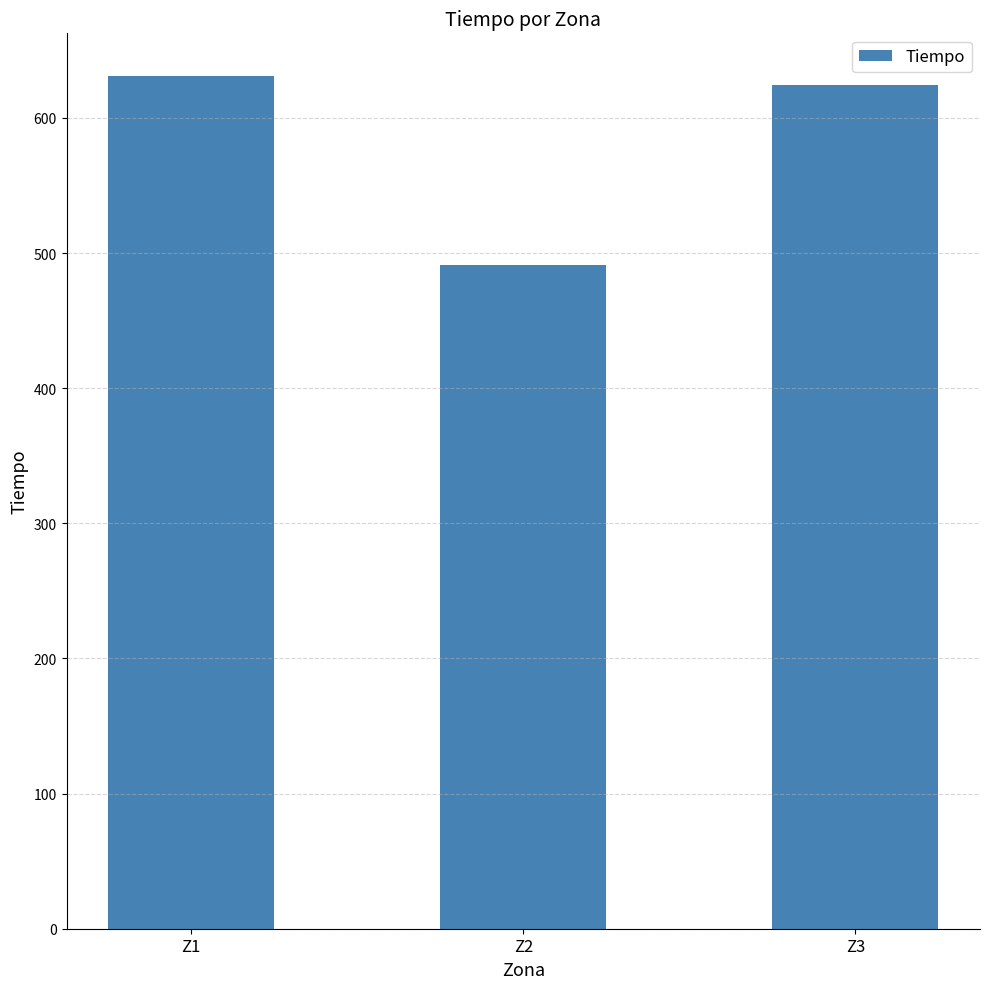

At which label does the data first exceed 624?

Z1